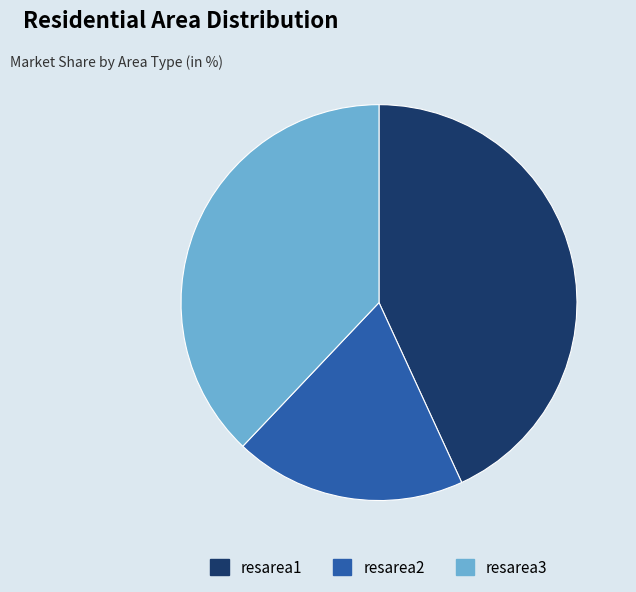

Is it true that resarea1 is 50% of the pie?

False